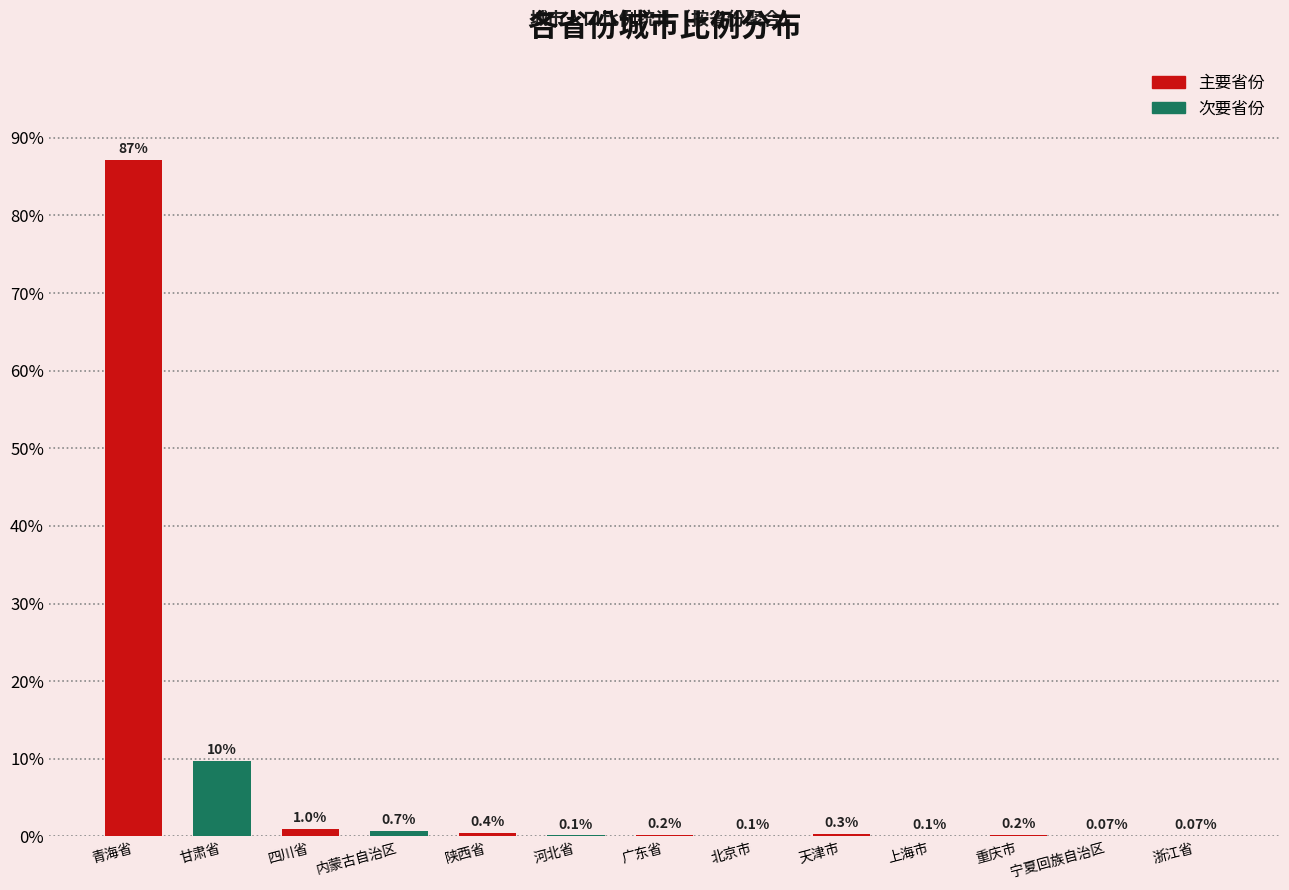

What is the value of the 5th bar from the left?

0.4